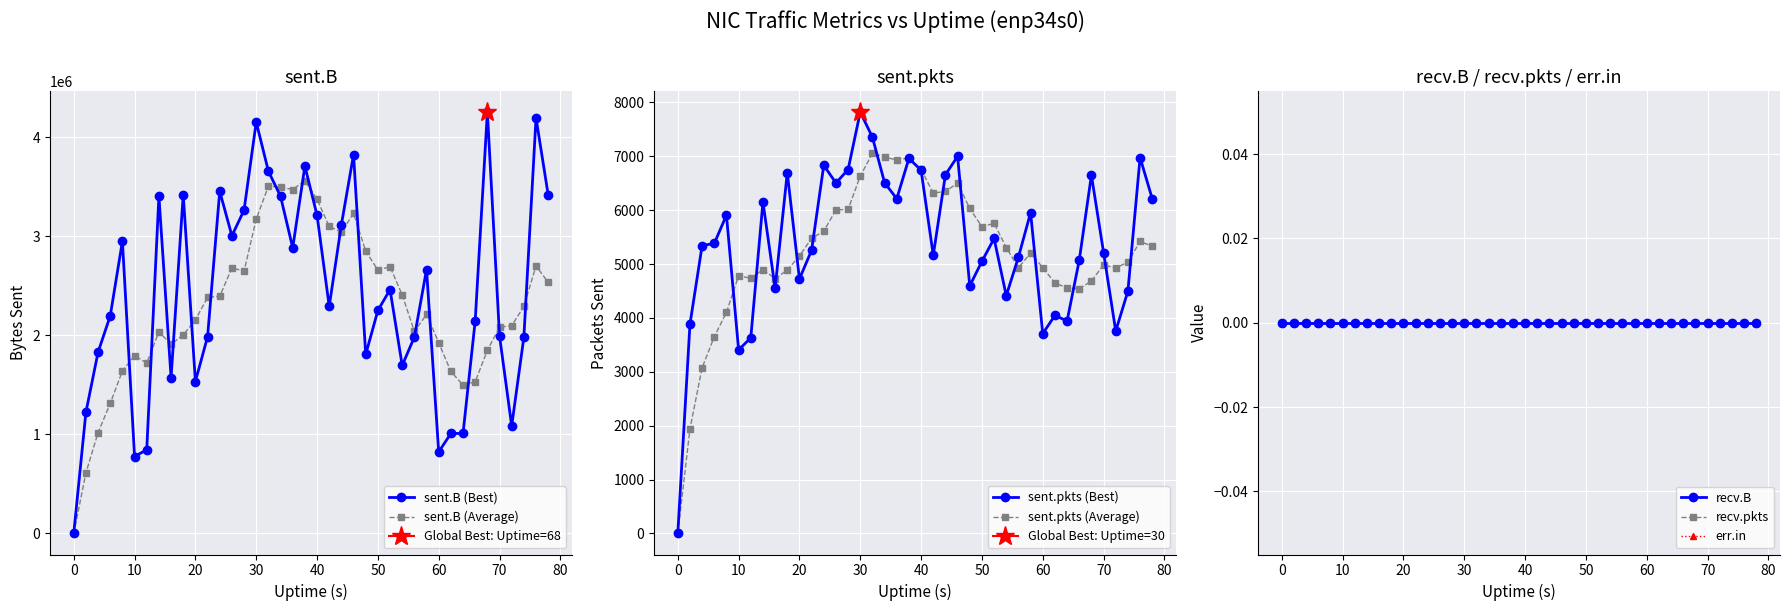

Which has a higher value, 0 or 8?

8